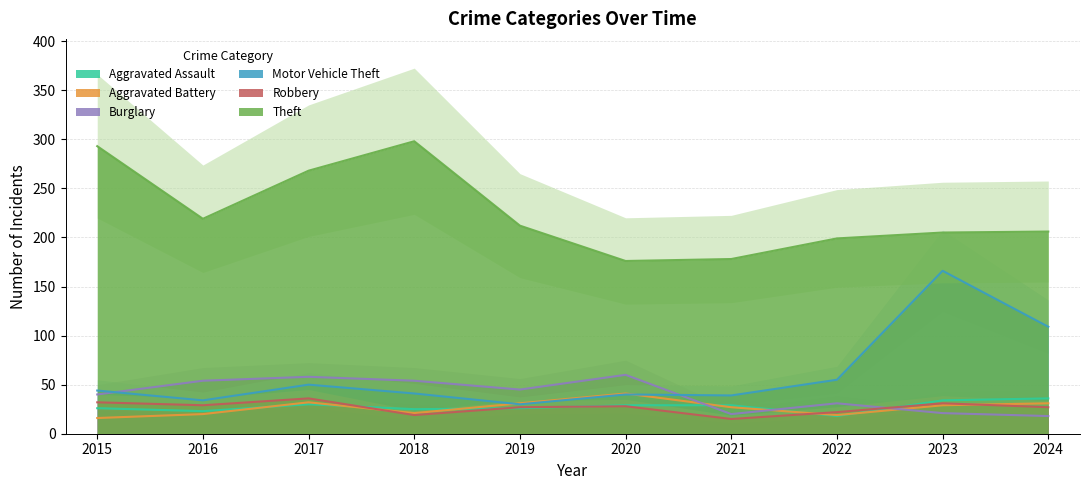

At which category does Burglary reach its first local valley?

2019